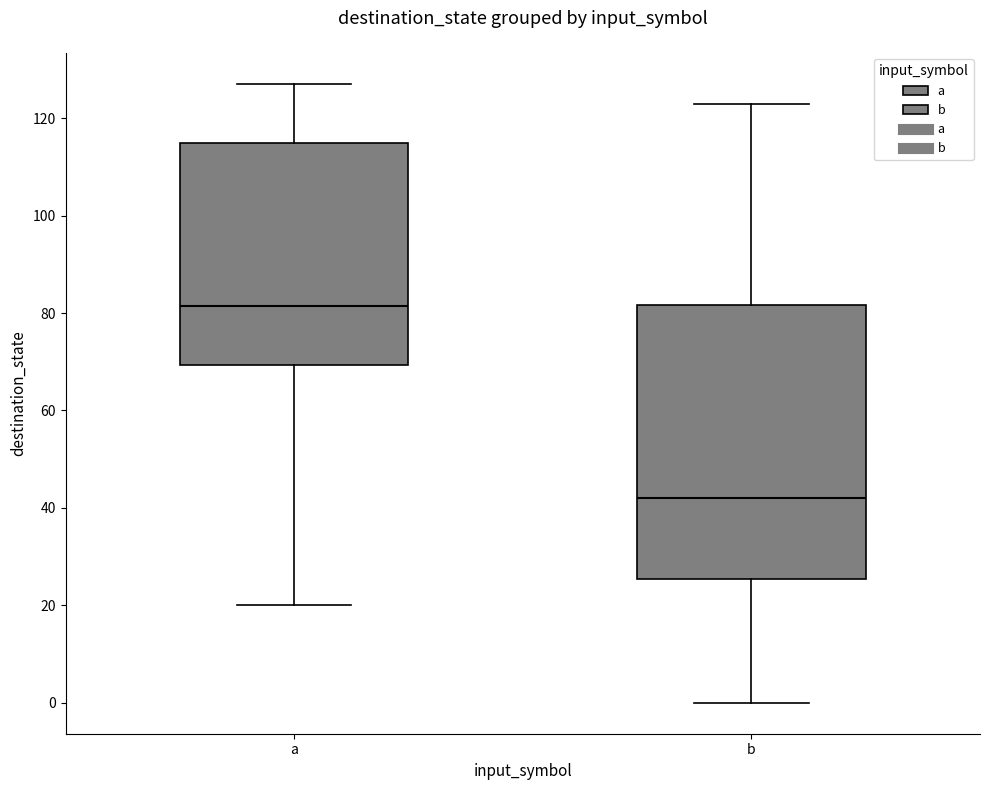

Which box is the tallest, from its lower edge to its upper edge?

b